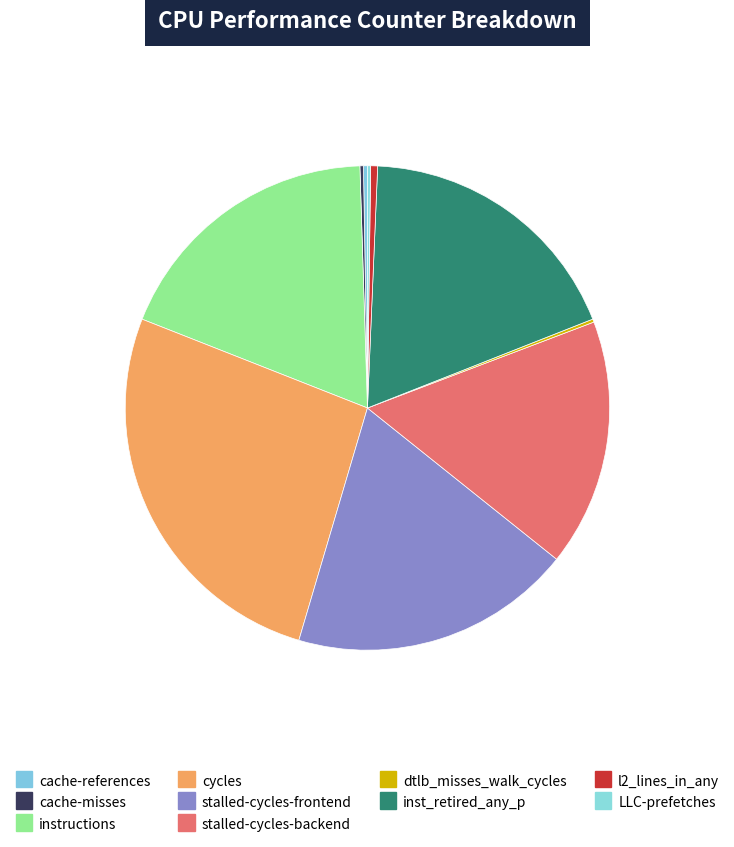

Is stalled-cycles-backend the majority of the pie?

No